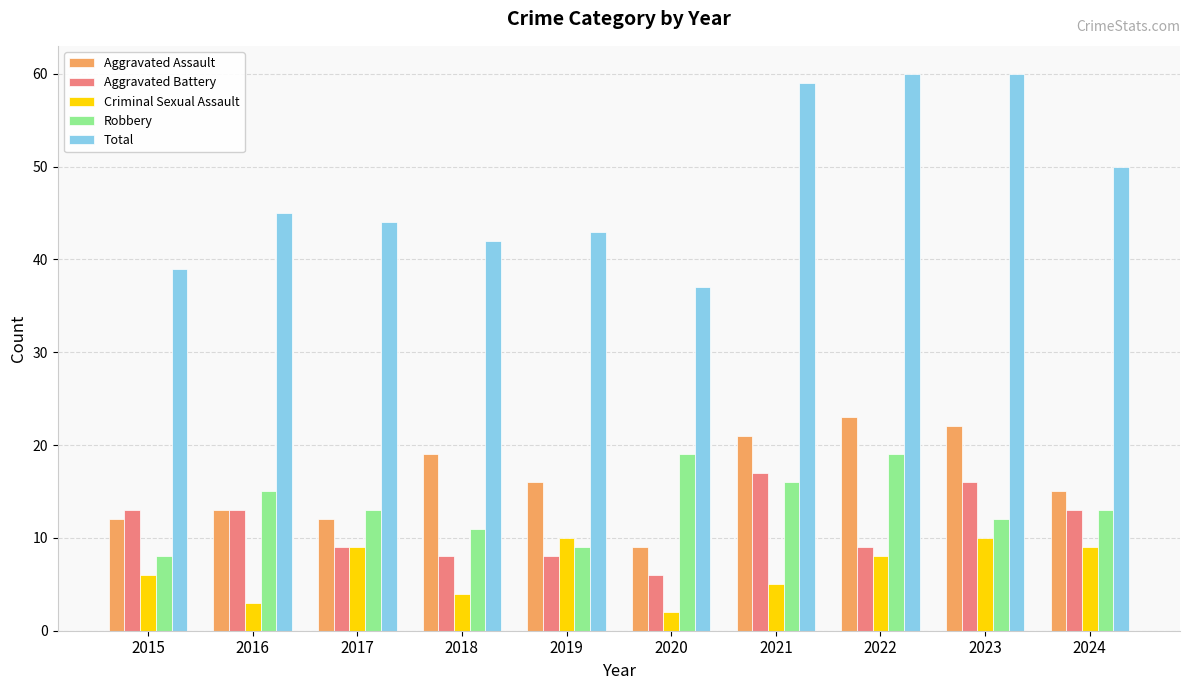

Which series has the largest total across all categories?

Total